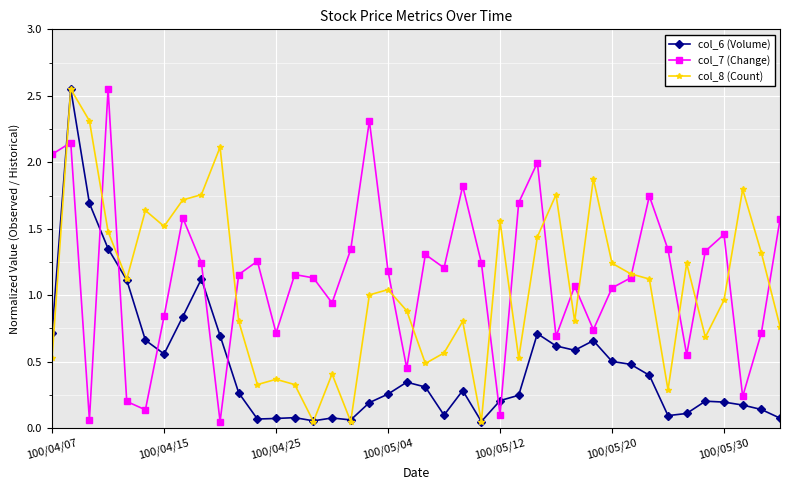

True or false: col_8 (Count) and col_7 (Change) cross at least once.

True